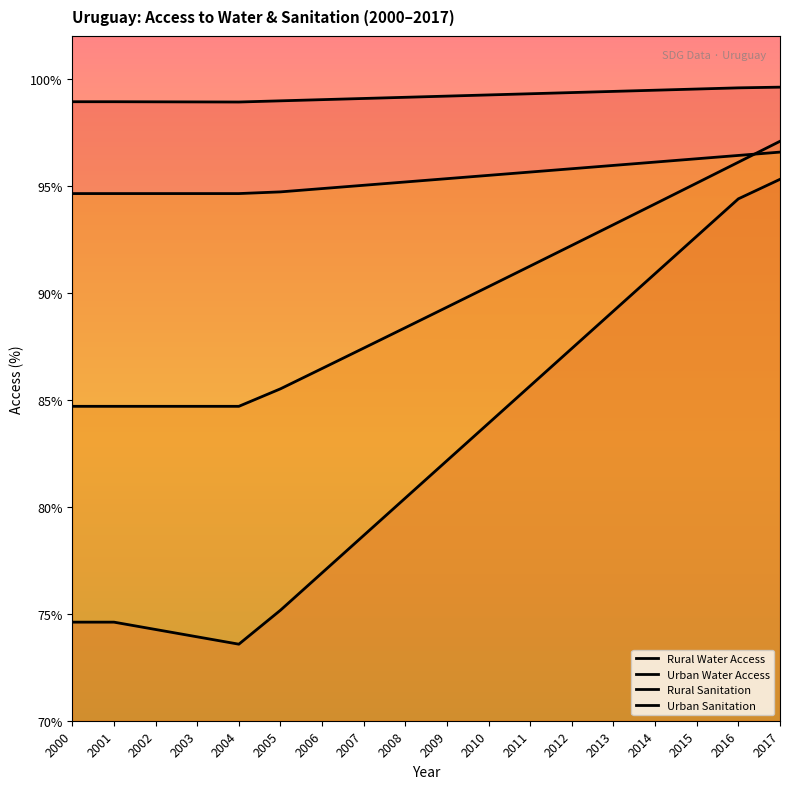

How many lines are shown in the chart?

4